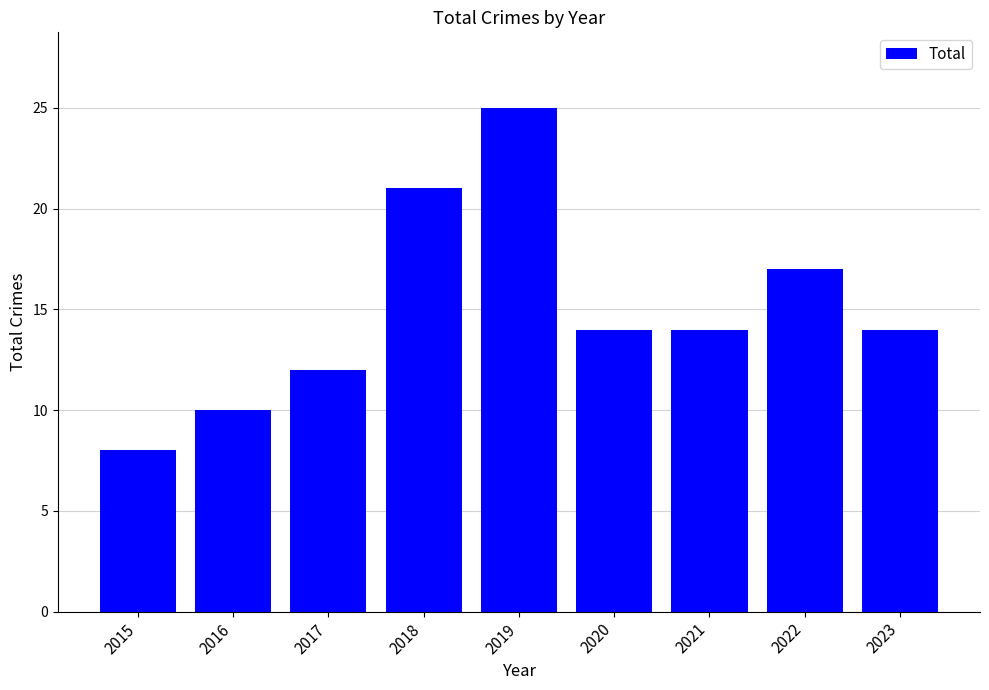

How many series are shown in this chart?

1